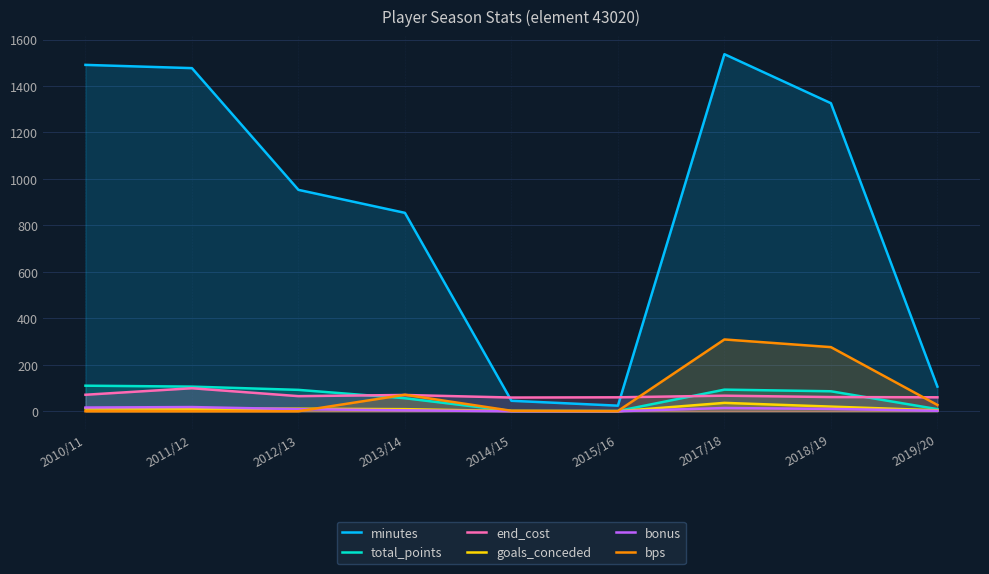

How many lines are shown in the chart?

6